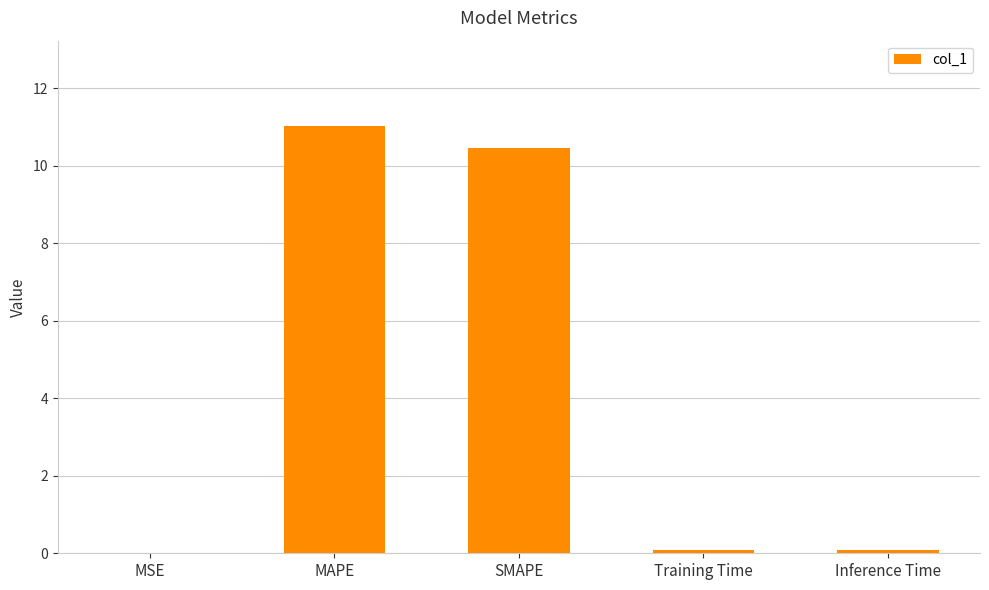

How many categories are shown in the chart?

5